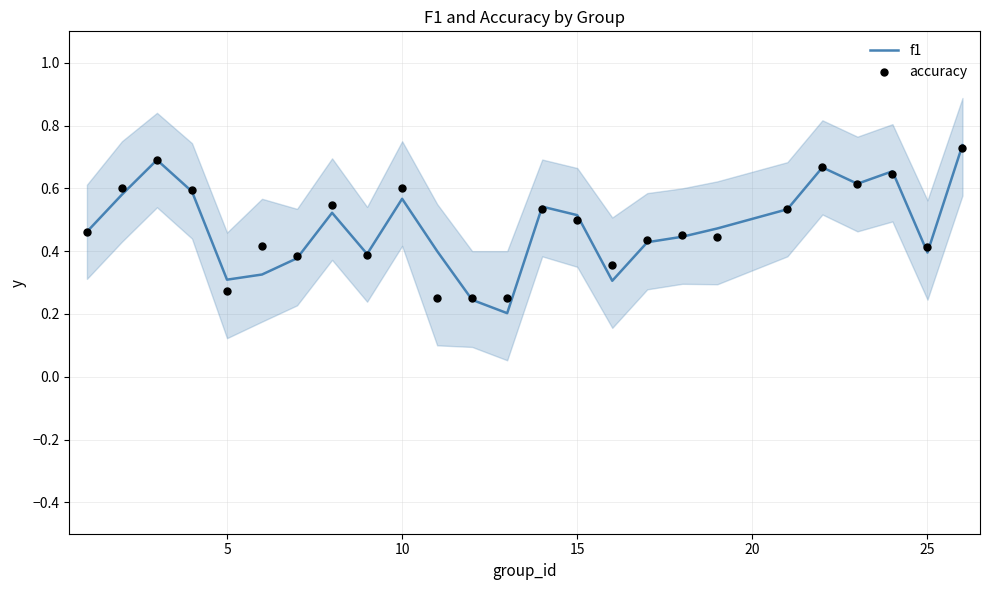

Which series has the widest spread of Y values?

f1